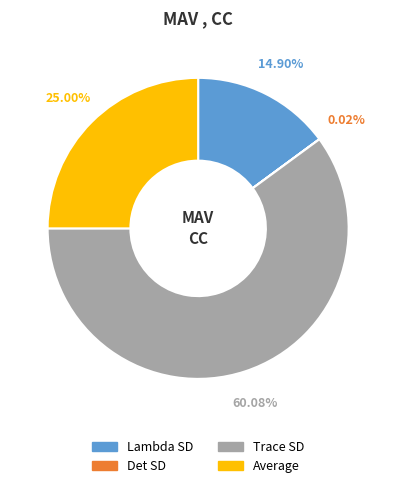

To the nearest percent, what is the combined percentage of Lambda SD and Trace SD?

75%